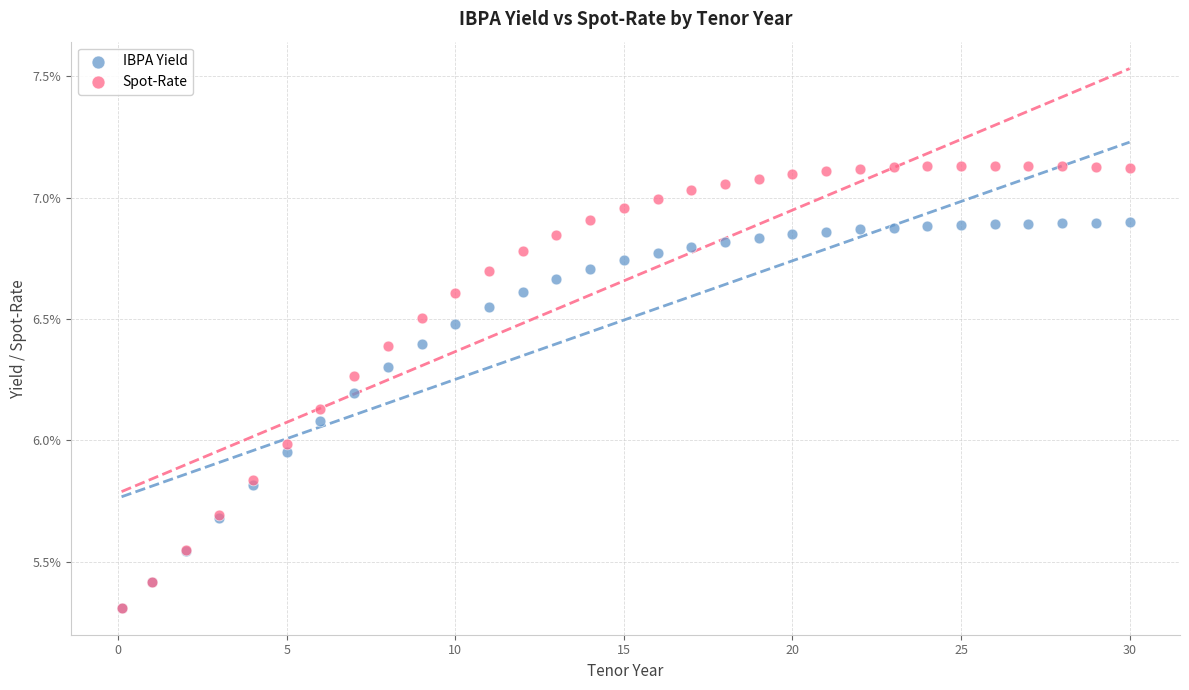

What are all the series names shown in the legend?

IBPA Yield, Spot-Rate